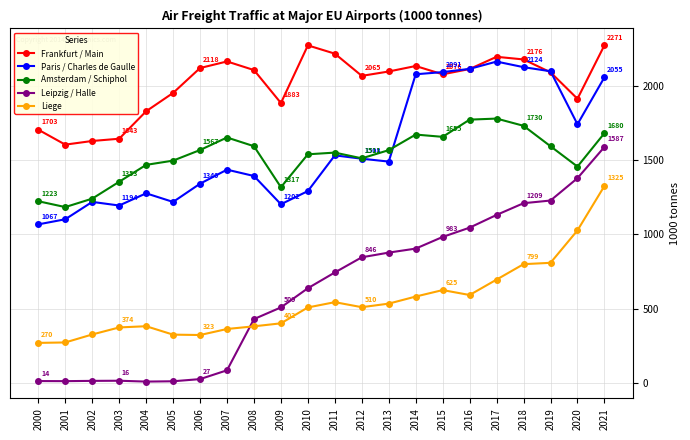

What are all the series names shown in the legend?

Frankfurt / Main, Paris / Charles de Gaulle, Amsterdam / Schiphol, Leipzig / Halle, Liege